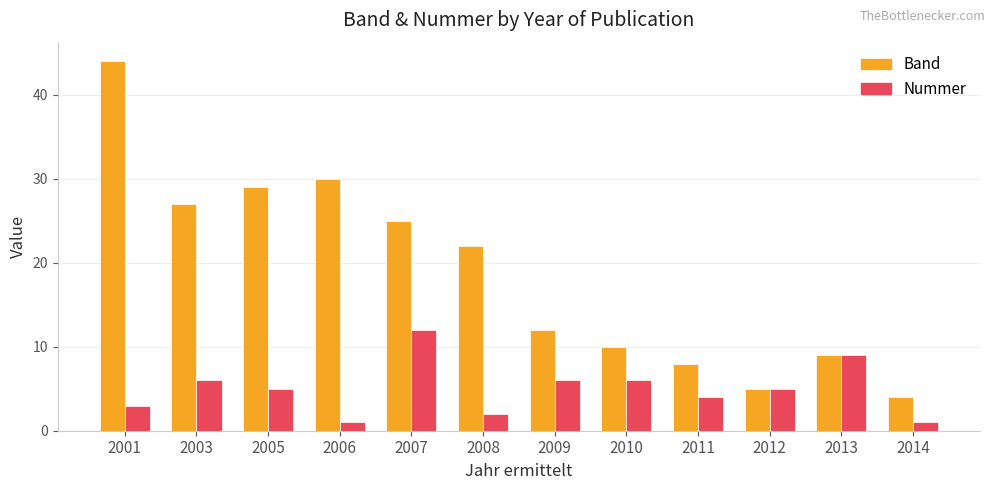

What is the sum of the Band values at 2012 and 2011?

13